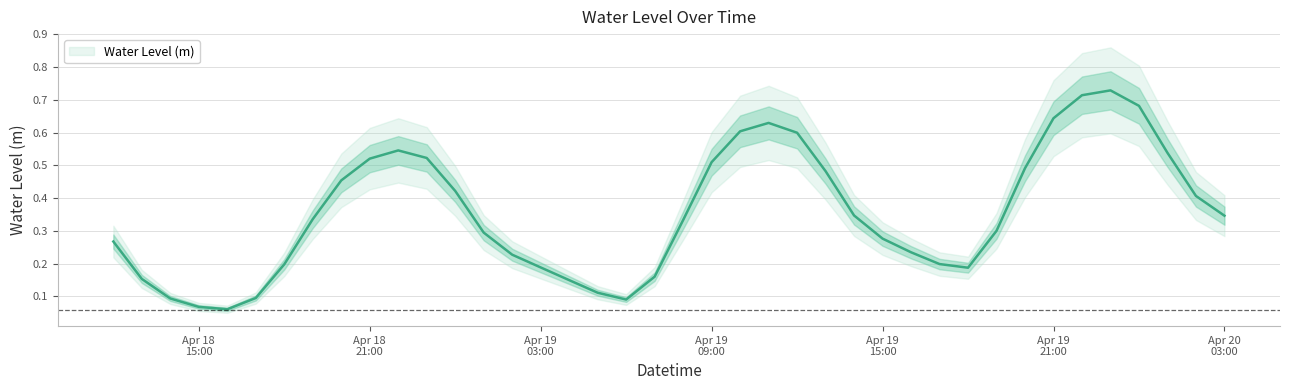

Rank the categories by value from lowest to highest.

2024-04-18 16:00:00, 2024-04-18 15:00:00, 2024-04-19 06:00:00, 2024-04-18 14:00:00, 2024-04-18 17:00:00, 2024-04-19 05:00:00, 2024-04-19 04:00:00, 2024-04-18 13:00:00, 2024-04-19 07:00:00, 2024-04-19 18:00:00, 2024-04-19 03:00:00, 2024-04-18 18:00:00, 2024-04-19 17:00:00, 2024-04-19 02:00:00, 2024-04-19 16:00:00, 2024-04-18 12:00:00, 2024-04-19 15:00:00, 2024-04-19 01:00:00, 2024-04-19 19:00:00, 2024-04-19 08:00:00, 2024-04-18 19:00:00, 2024-04-20 03:00:00, 2024-04-19 14:00:00, 2024-04-20 02:00:00, 2024-04-19 00:00:00, 2024-04-18 20:00:00, 2024-04-19 13:00:00, 2024-04-19 20:00:00, 2024-04-19 09:00:00, 2024-04-18 21:00:00, 2024-04-18 23:00:00, 2024-04-20 01:00:00, 2024-04-18 22:00:00, 2024-04-19 12:00:00, 2024-04-19 10:00:00, 2024-04-19 11:00:00, 2024-04-19 21:00:00, 2024-04-20 00:00:00, 2024-04-19 22:00:00, 2024-04-19 23:00:00